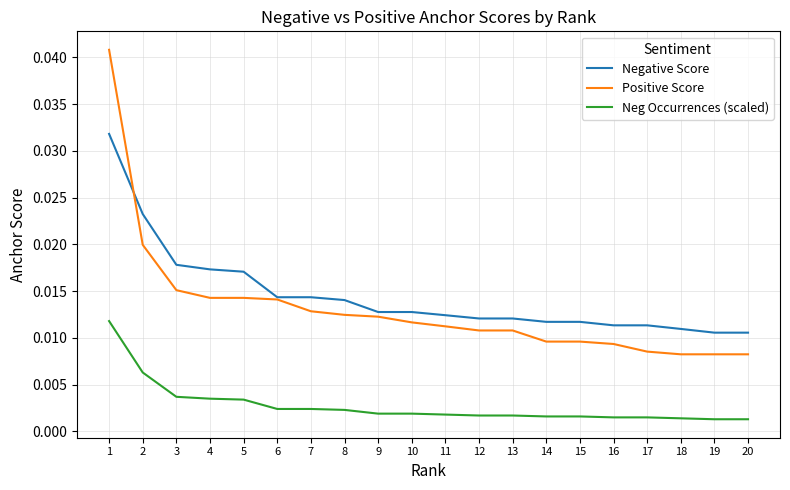

True or false: Neg Occurrences (scaled) and Positive Score intersect in this chart.

False